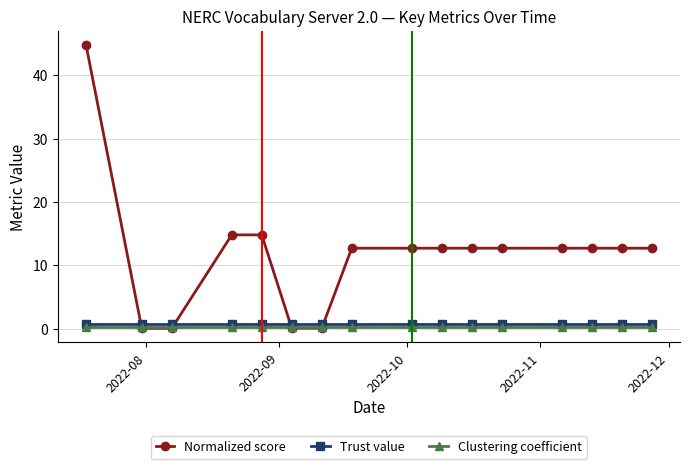

Which series has the widest spread of values?

Normalized score